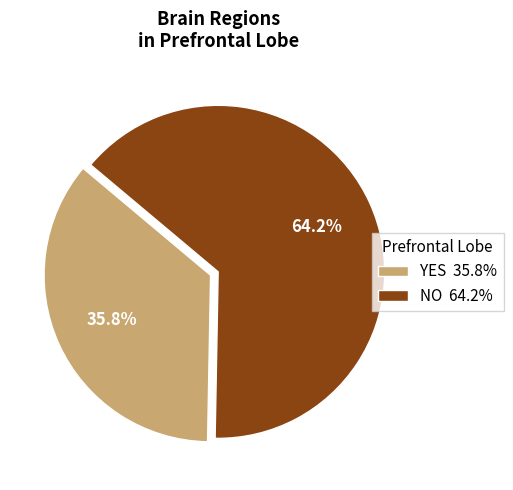

To the nearest percent, what is the average slice percentage?

50%